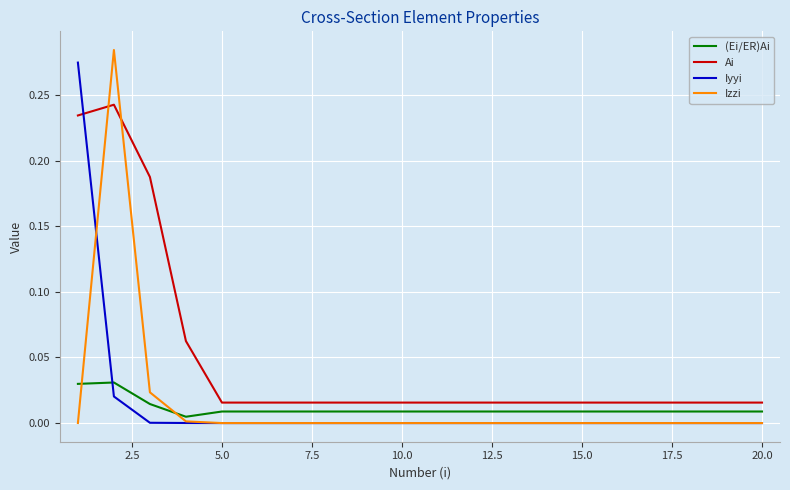

True or false: Iyyi and Ai intersect in this chart.

True